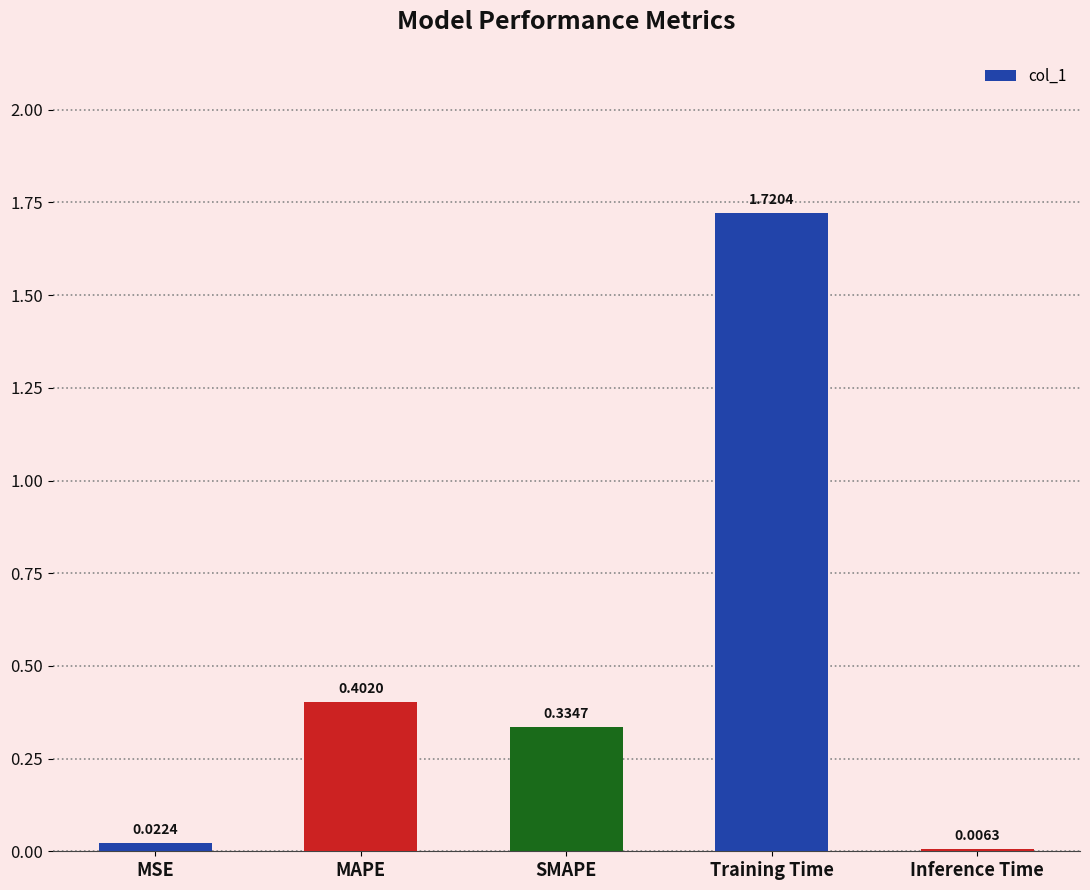

Where is the data nearest to the value 0?

Inference Time